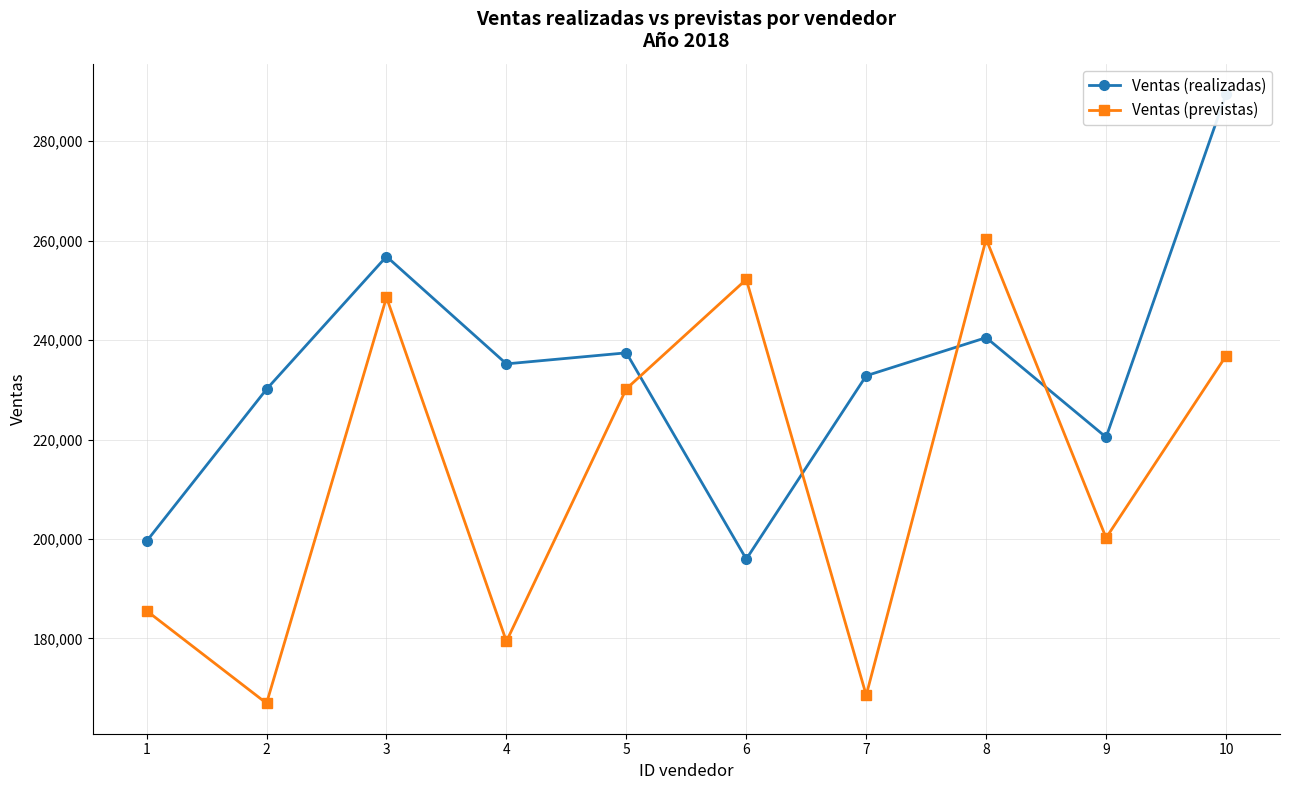

List the series in order of their overall mean, highest first.

Ventas (realizadas), Ventas (previstas)